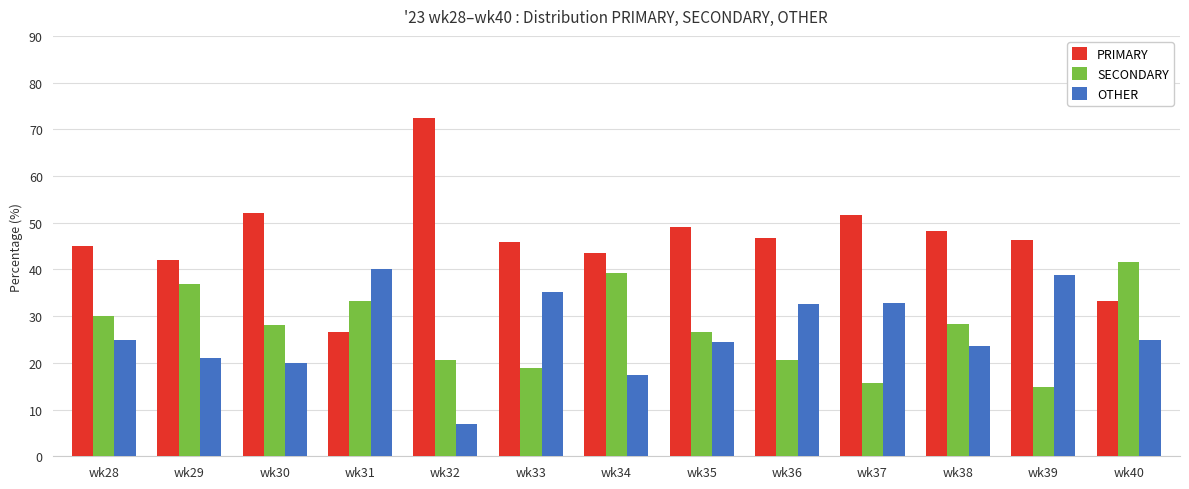

What is the difference between the SECONDARY values at wk30 and wk31?

5.3